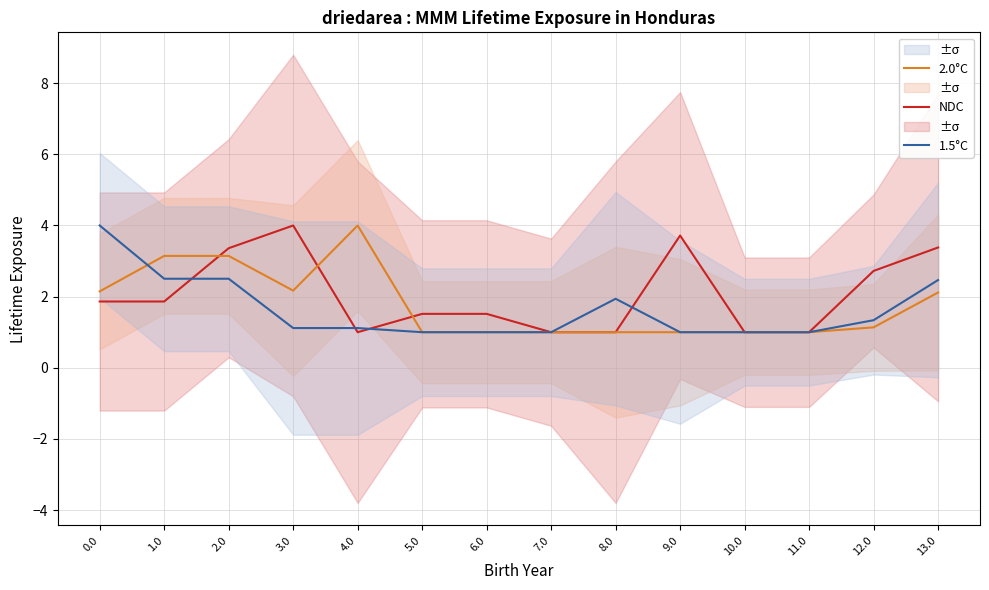

Which series has the widest spread of values?

NDC